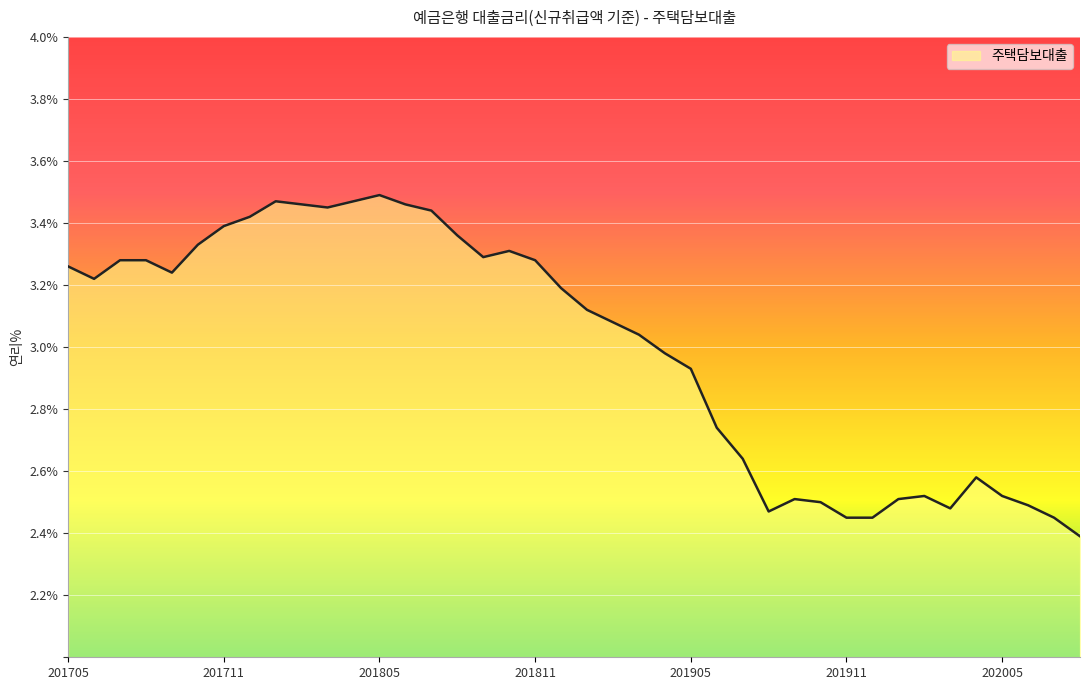

What is the smallest value displayed?

2.4